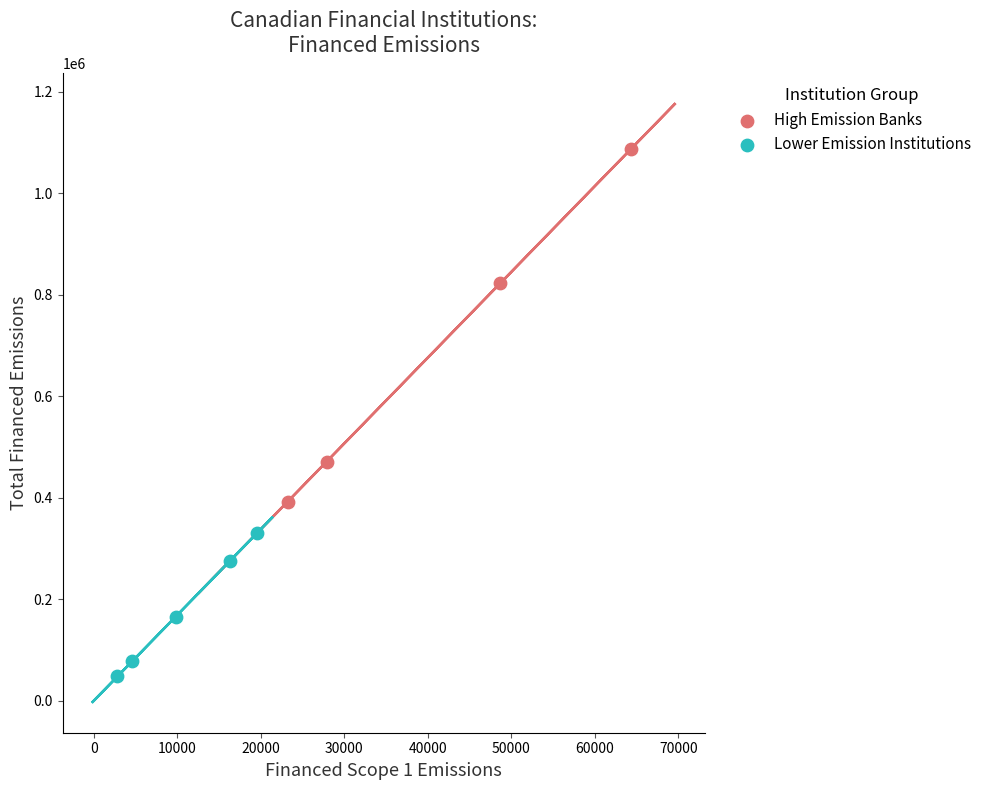

Which series contains the highest Y value?

High Emission Banks